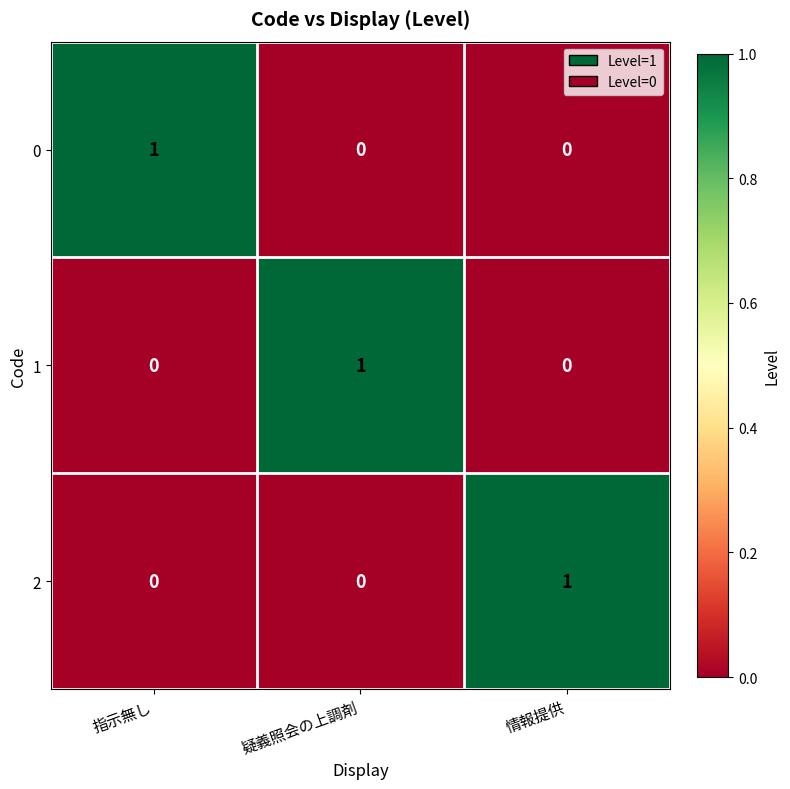

Reading left to right, extract all data points from this chart.

0: 1	0	0
1: 0	1	0
2: 0	0	1